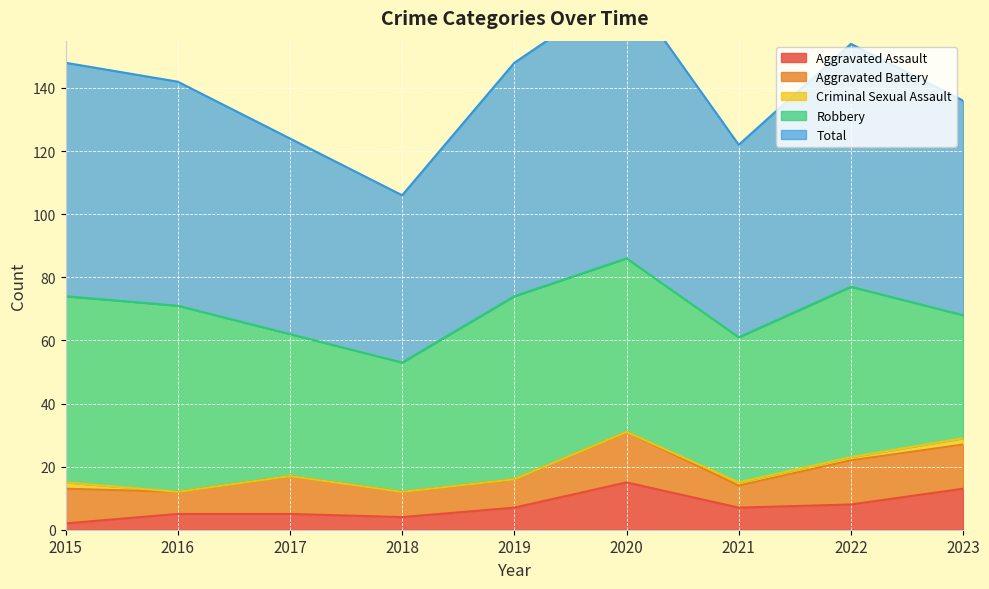

What are all the series names shown in the legend?

Aggravated Assault, Aggravated Battery, Criminal Sexual Assault, Robbery, Total